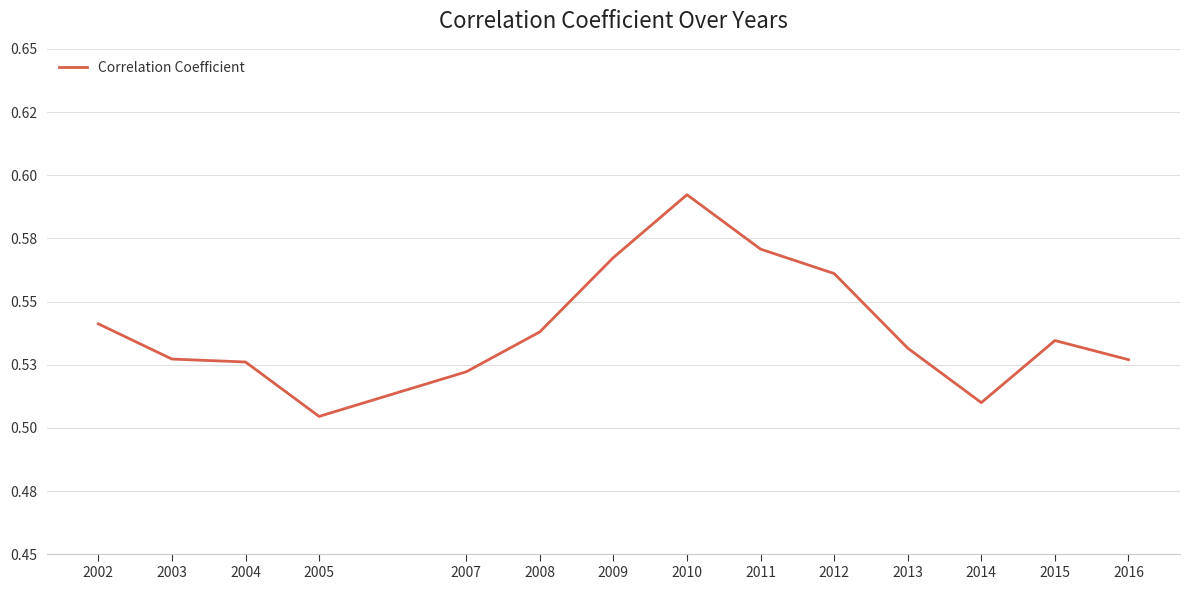

At which category does the data reach its first local peak?

2010